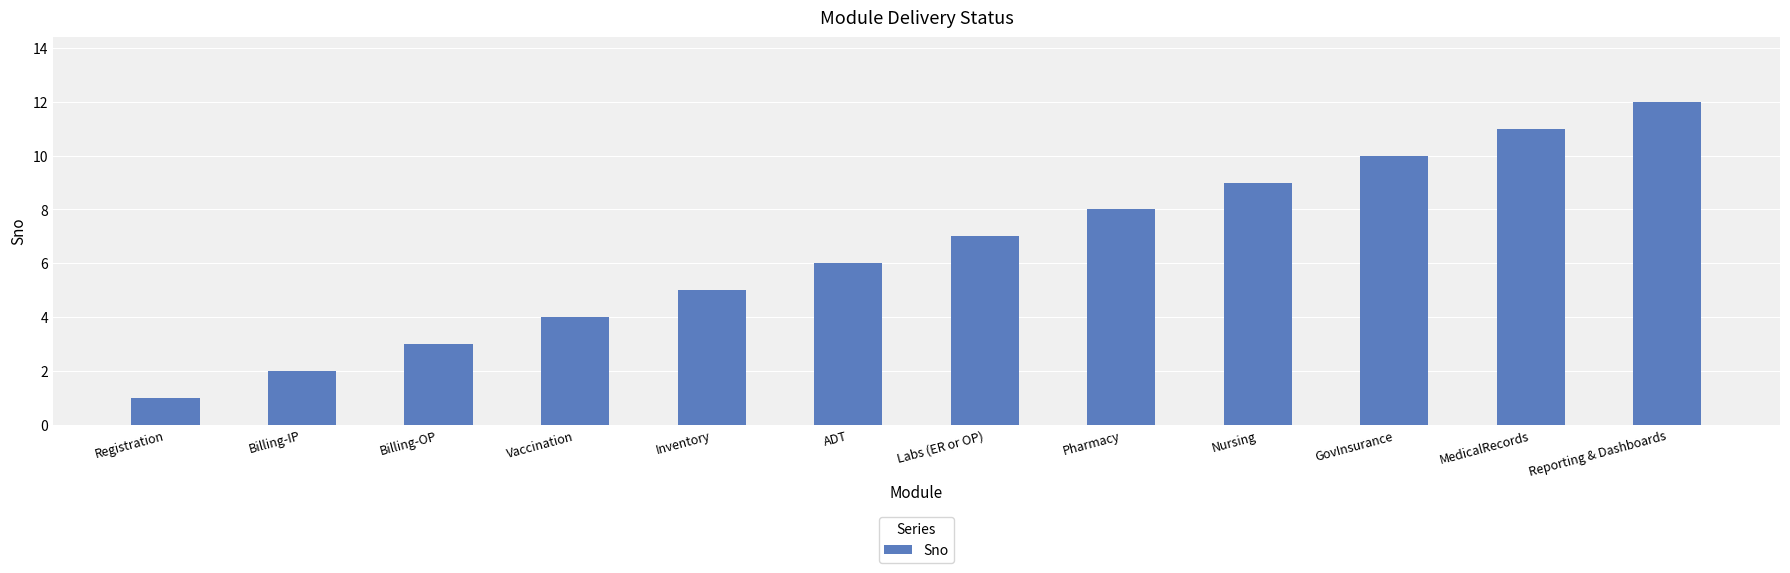

What is the change in value from Registration to Vaccination?

+3